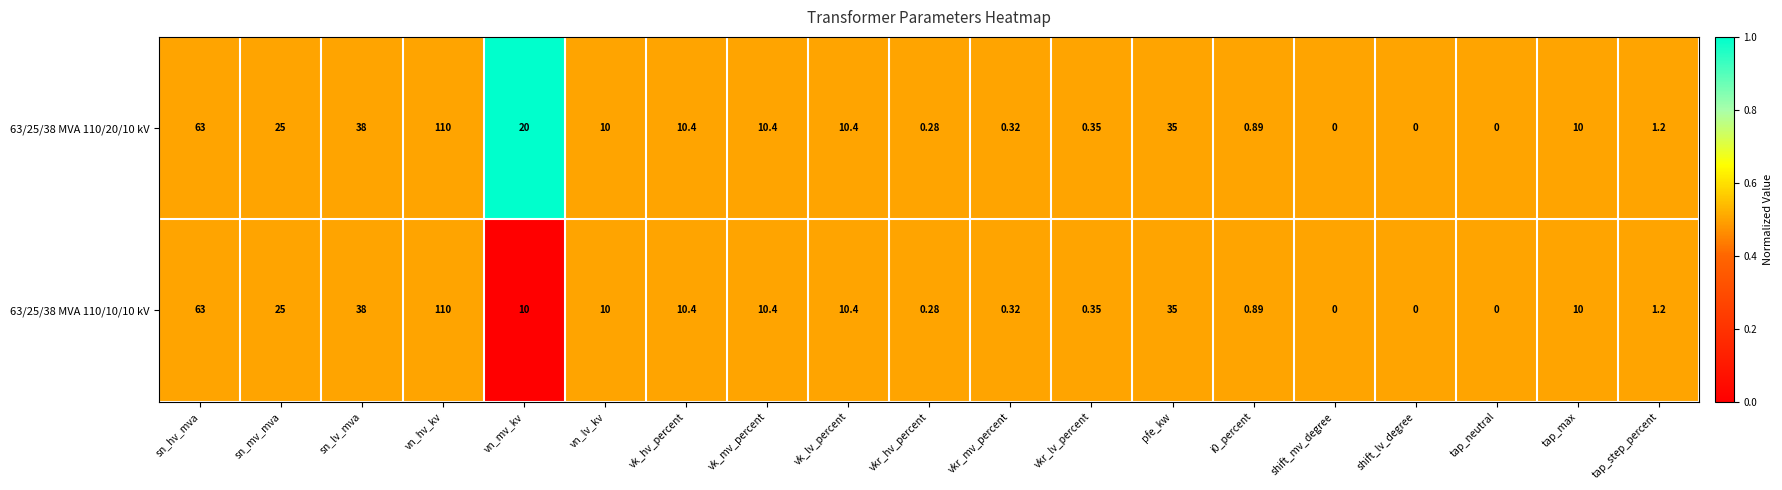

Is the value of 63/25/38 MVA 110/10/10 kV at tap_neutral greater than the value of 63/25/38 MVA 110/20/10 kV at vn_hv_kv?

No